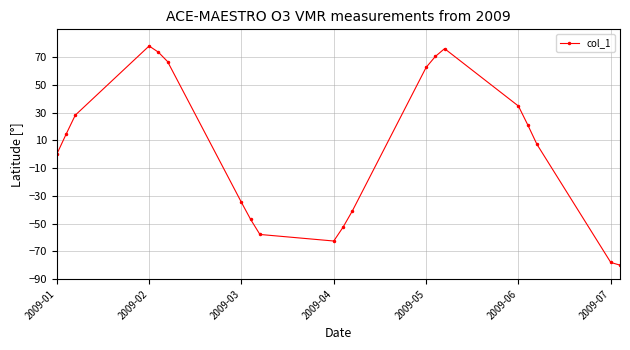

How many data points are above 14?

10